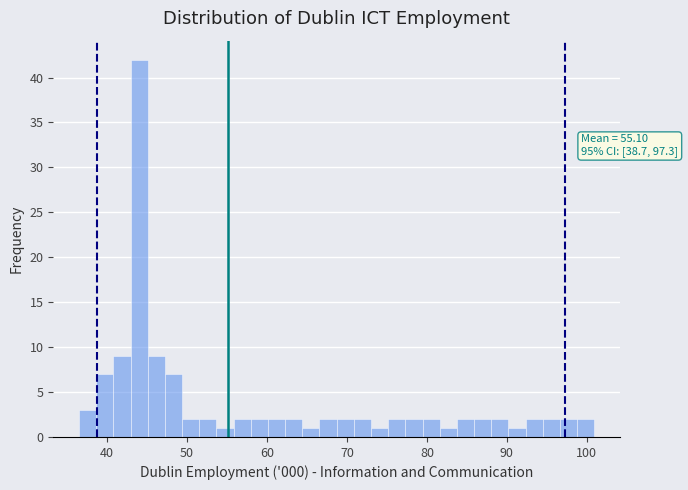

Around what value on the x-axis is the tallest bar? Give the approximate position of its centre, as read against the axis.

44